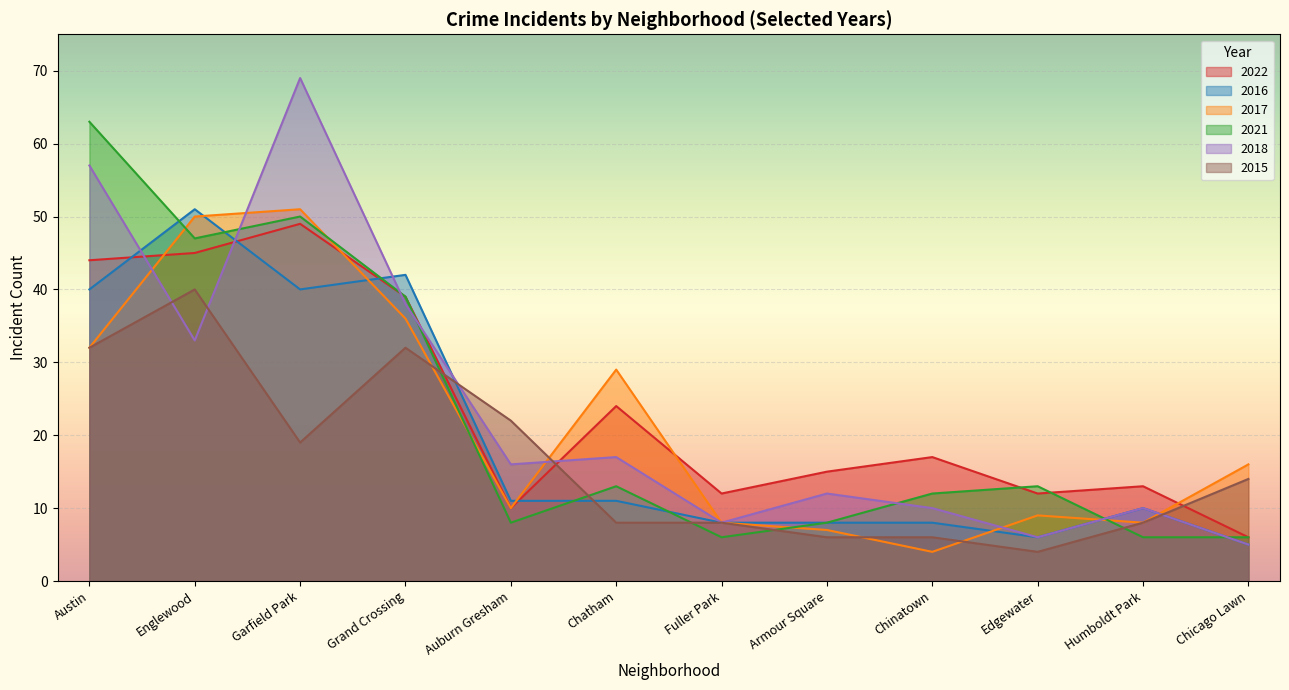

What is the highest value of the 2016 series?

51